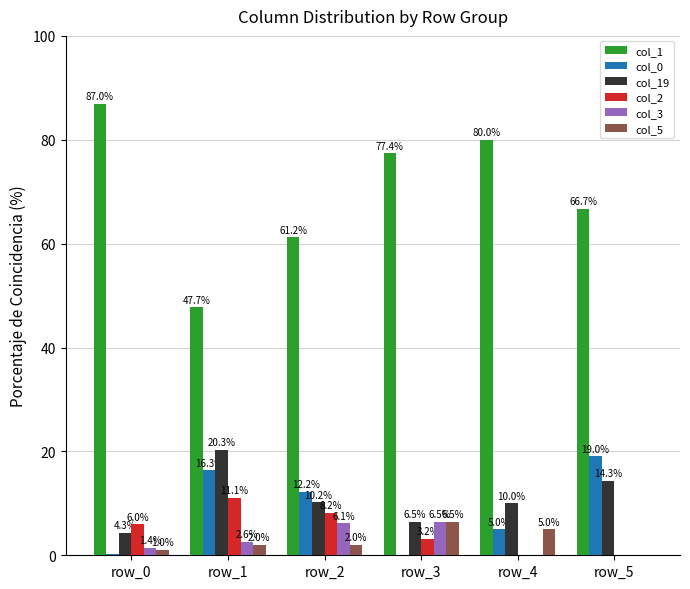

Which series changed the most between row_0 and row_4?

col_1